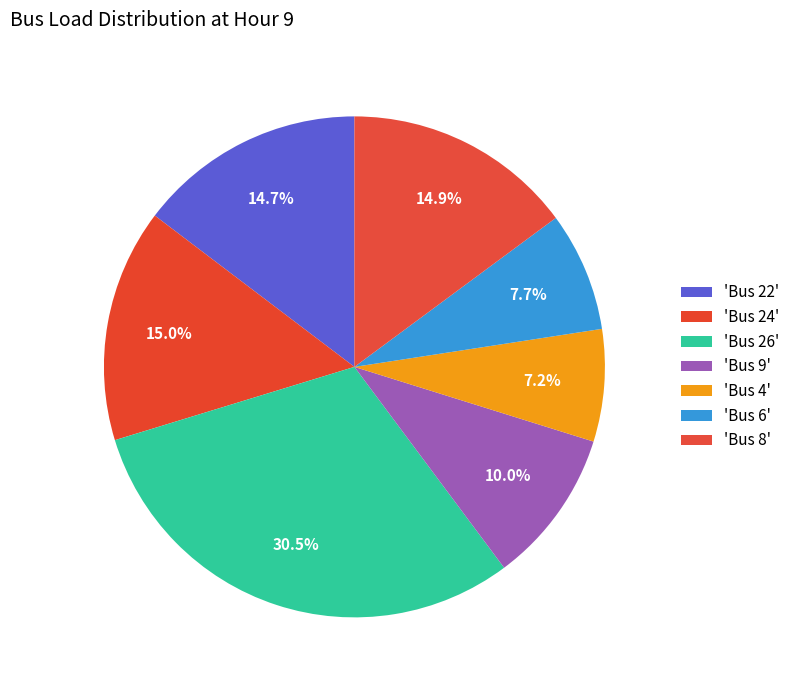

Which category has the biggest portion of the pie?

Bus 26